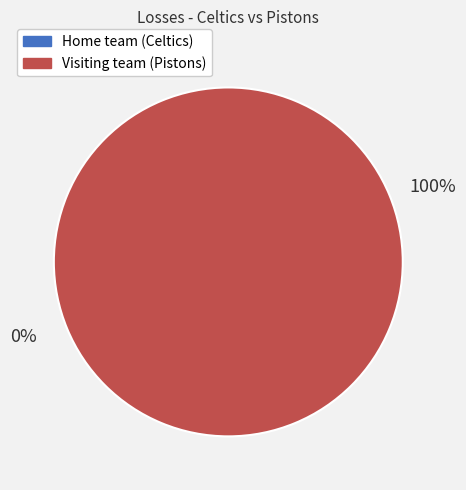

Does Visiting team (Pistons) represent more than half of the total?

Yes